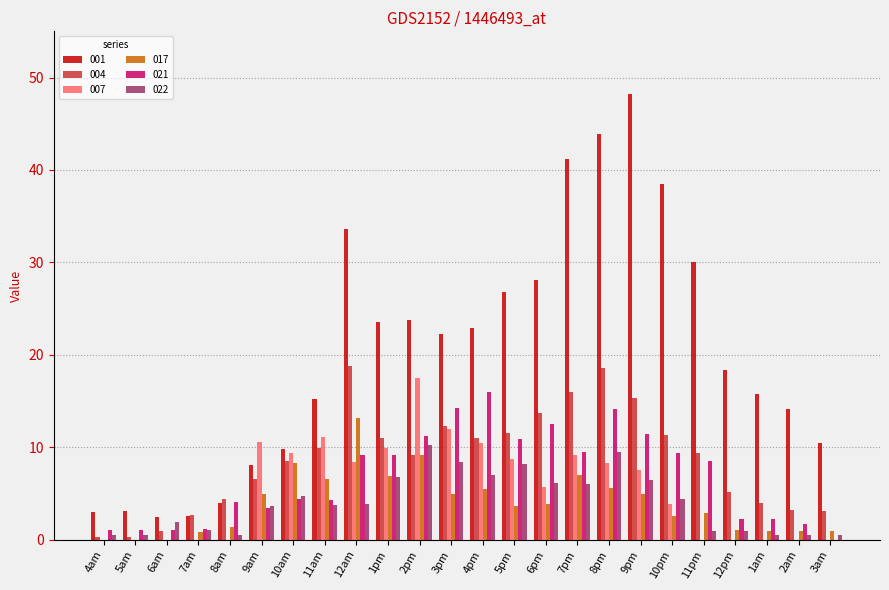

Is it true that 004 equals 12.3 at 3pm?

True